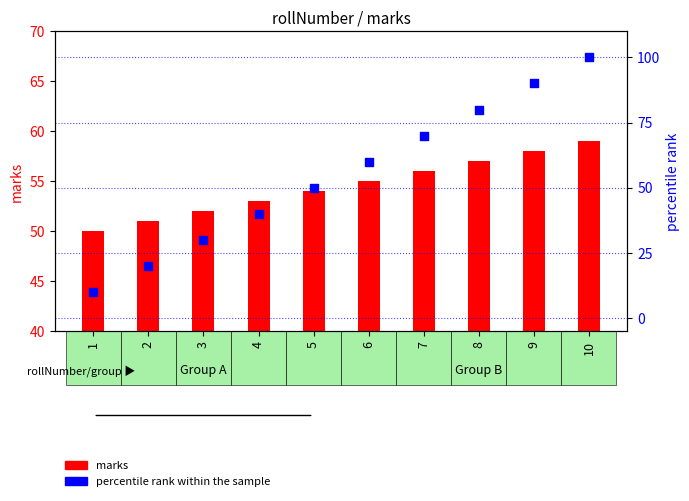

Which series has the widest spread of Y values?

percentile rank within the sample